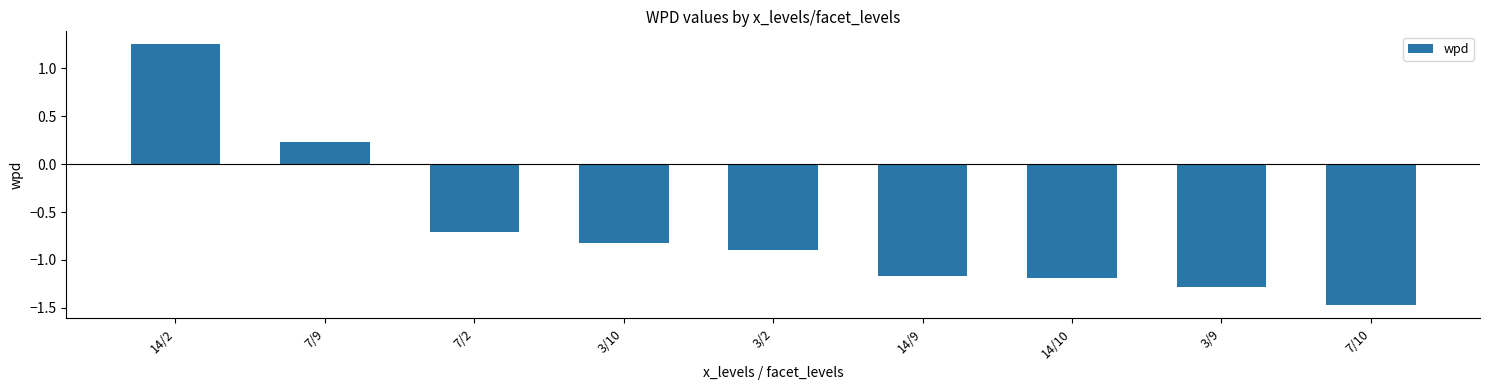

What value does the data have at 7/10?

-1.5